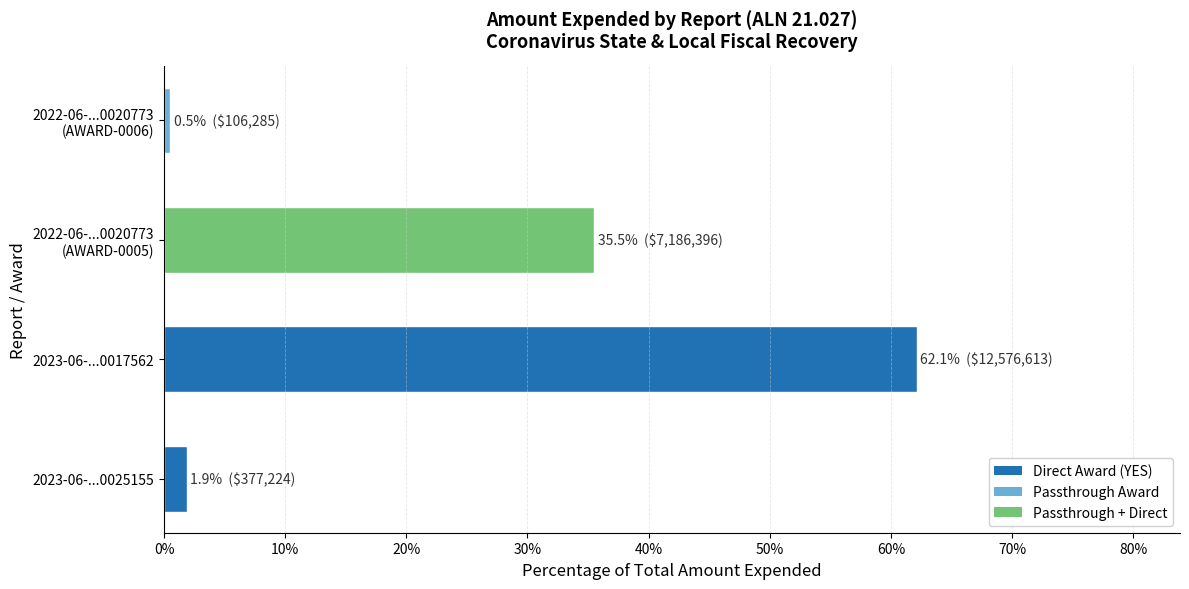

At which category does the chart reach its minimum across all series?

2022-06-...0020773
(AWARD-0006)